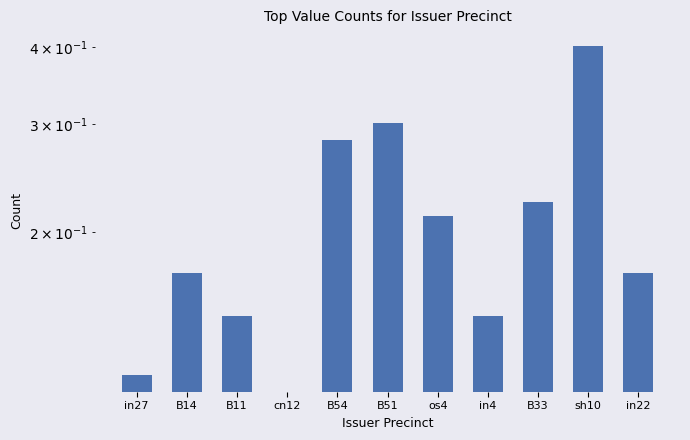

Rank the categories by value from lowest to highest.

cn12, in27, B11, in4, B14, in22, os4, B33, B54, B51, sh10